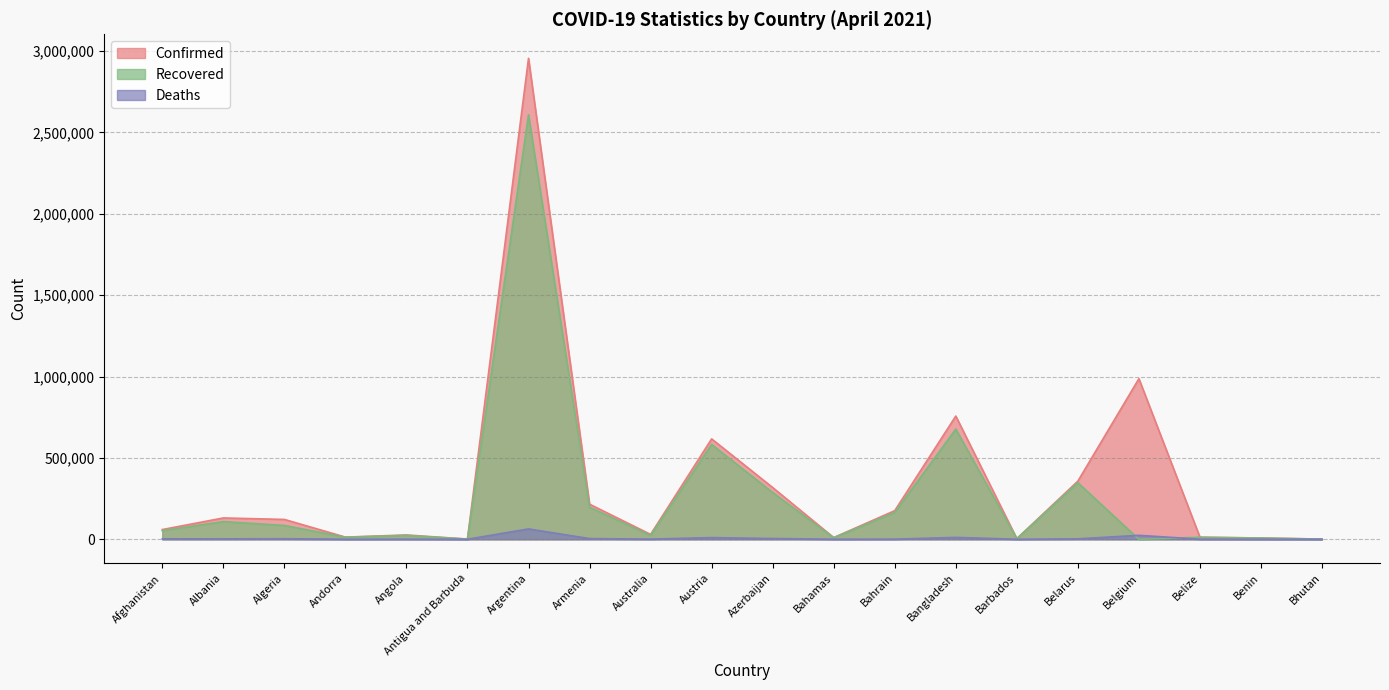

How many lines are shown in the chart?

3